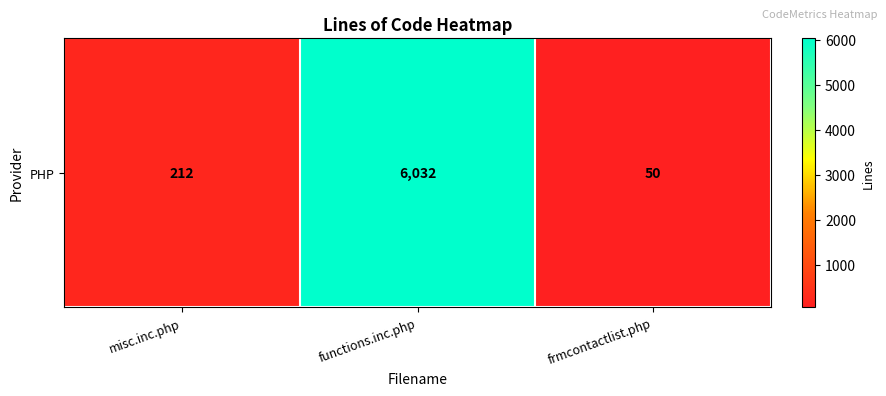

The chart shows a value of 212 at misc.inc.php. True or false?

True